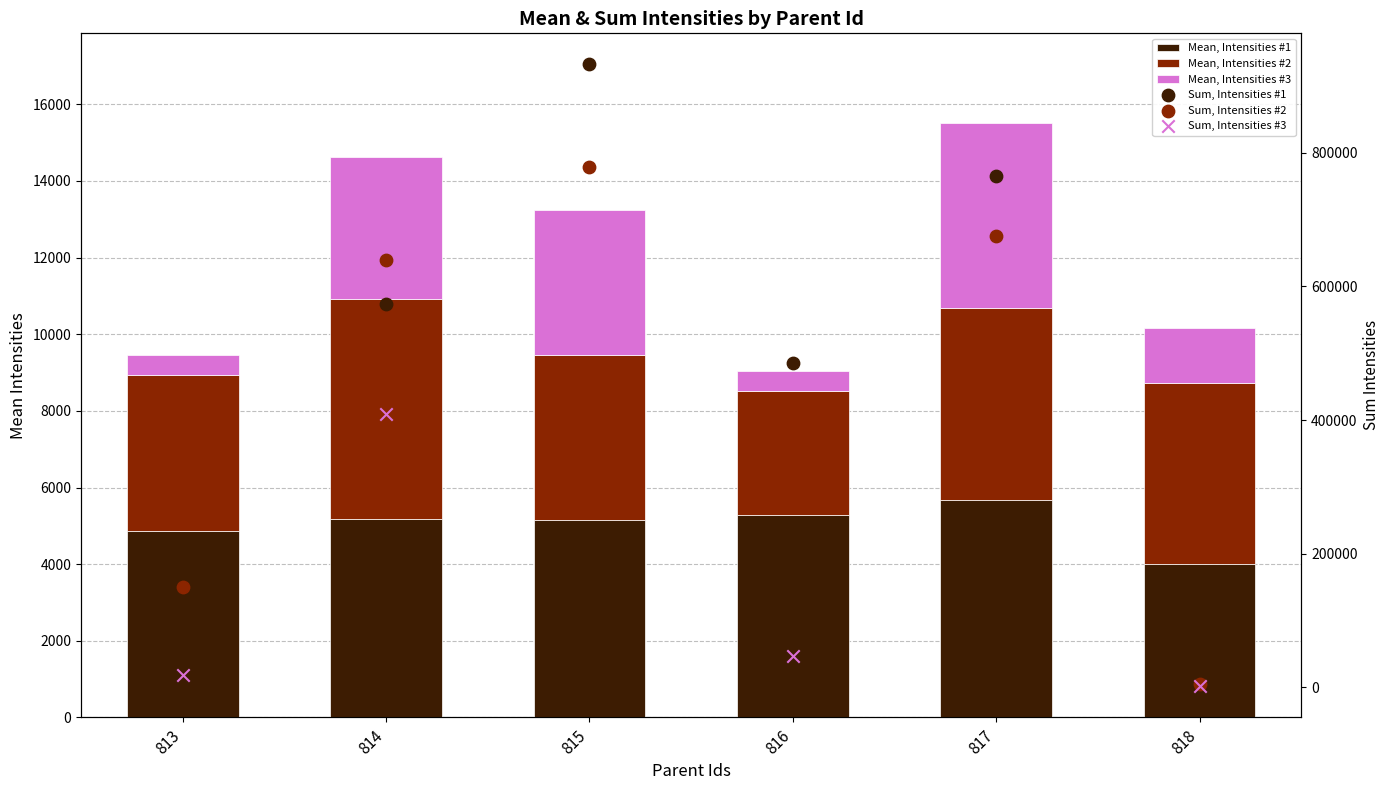

Which series has the largest Y range (max minus min)?

Sum, Intensities #1